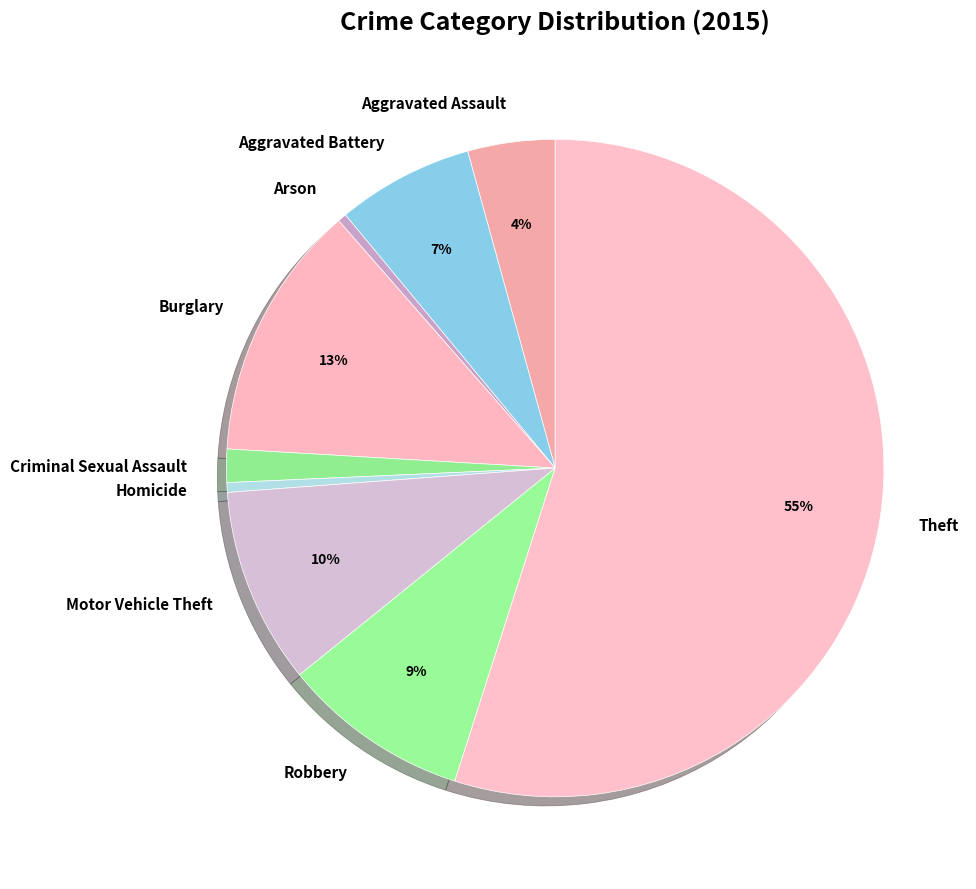

Which category has the biggest portion of the pie?

Theft